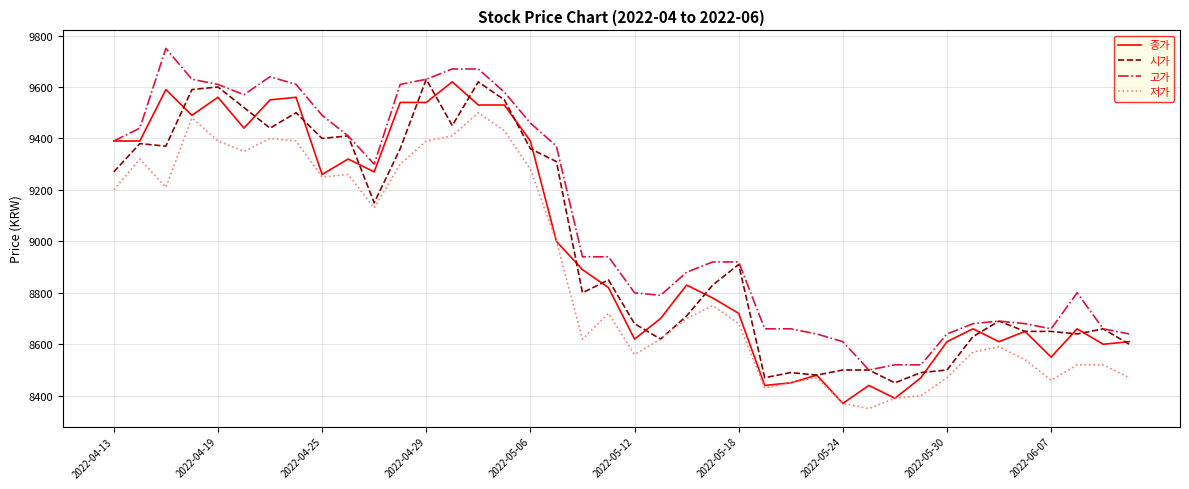

Which series has the largest total across all categories?

고가